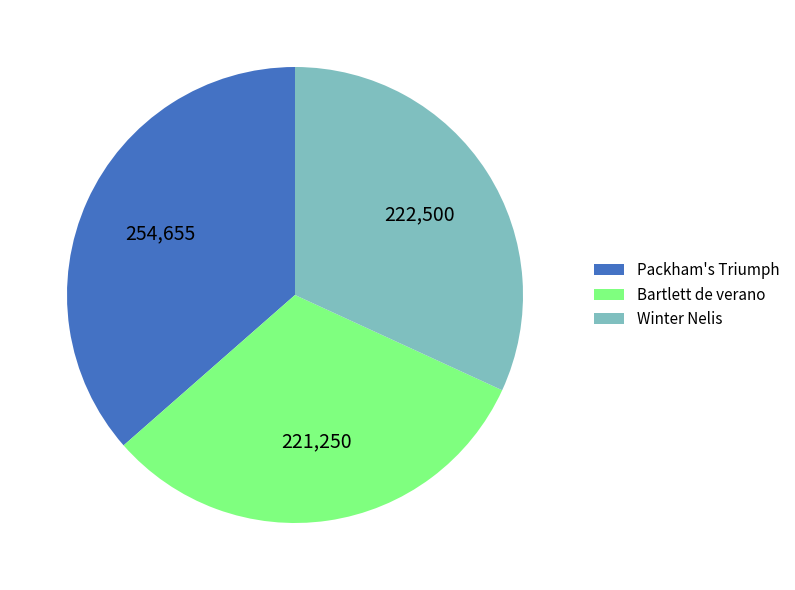

Which has a higher value, Packham's Triumph or Bartlett de verano?

Packham's Triumph